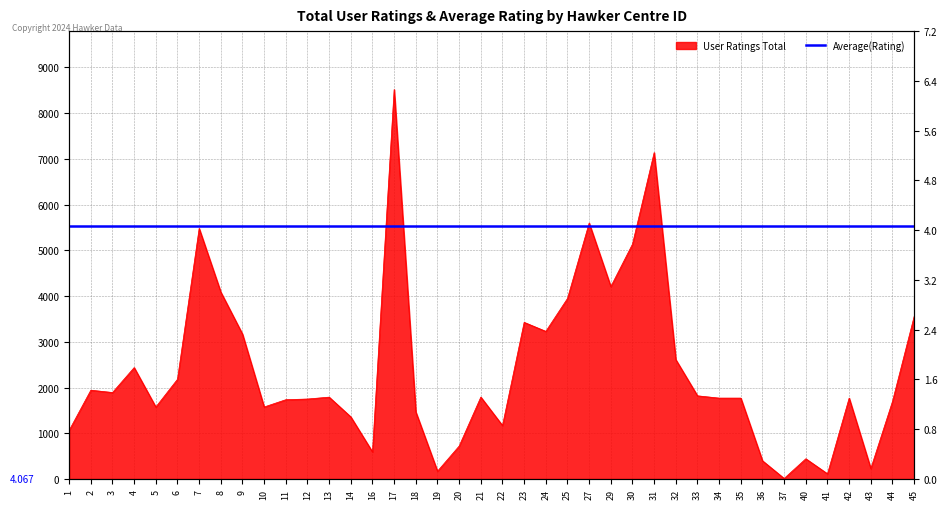

What is the ratio of the value at 2 to the value at 4?

0.8